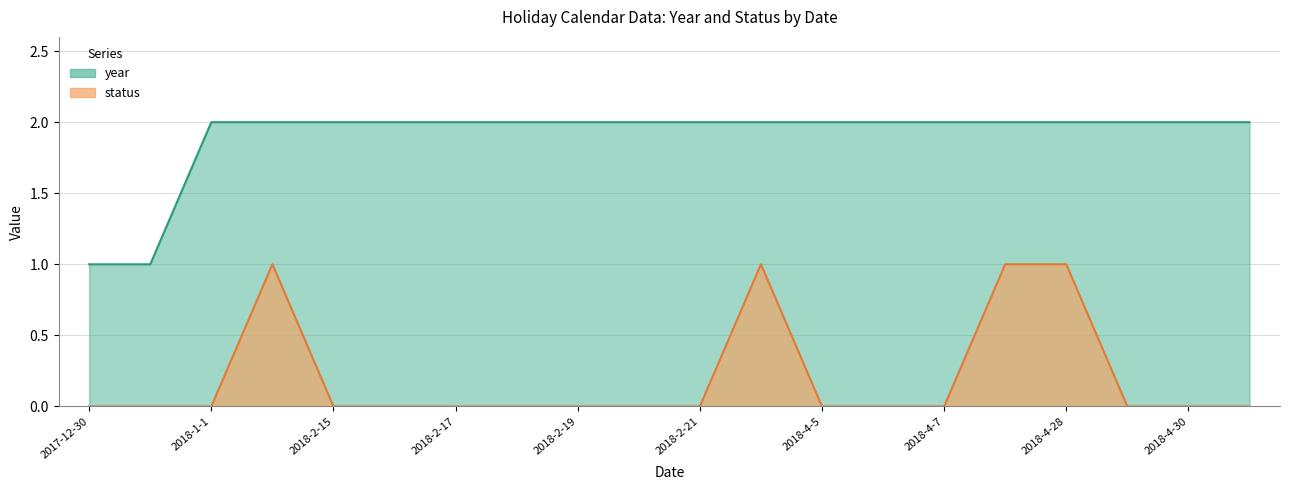

Which series has the widest spread of values?

year